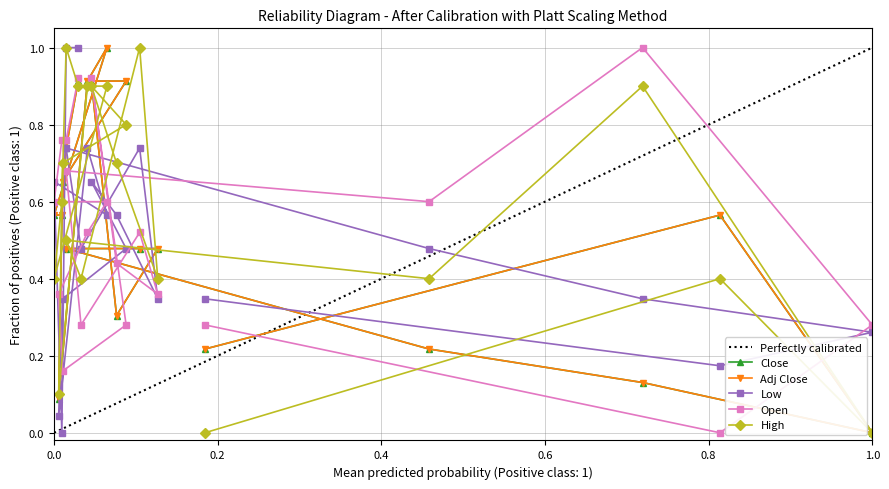

What is the average value of the Open series?

0.5